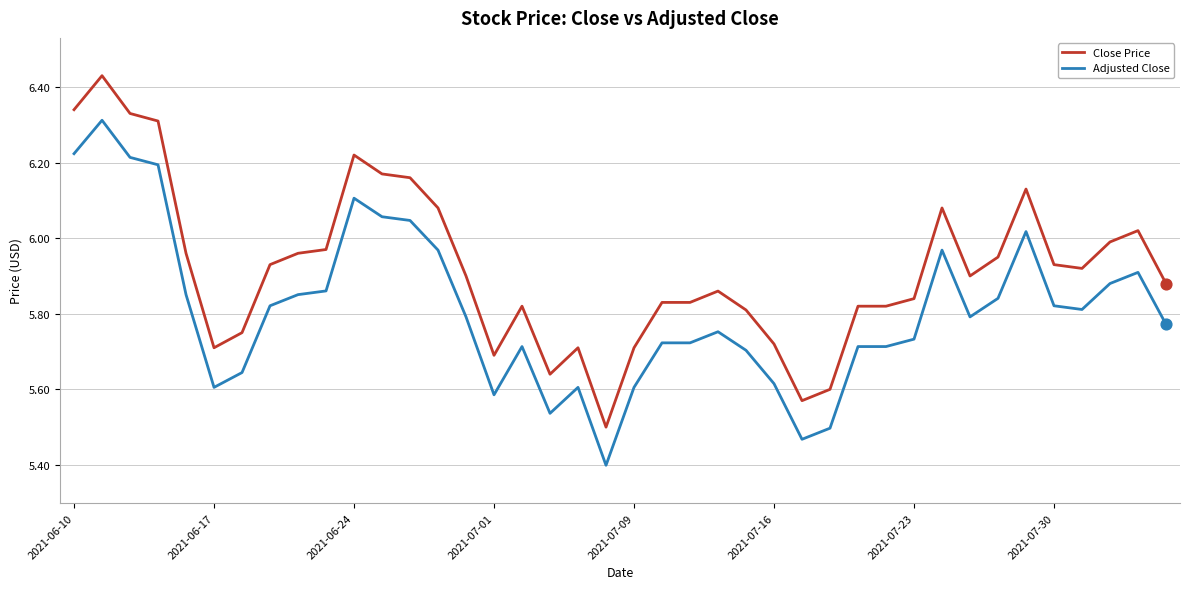

Which series has the largest total across all categories?

Close Price